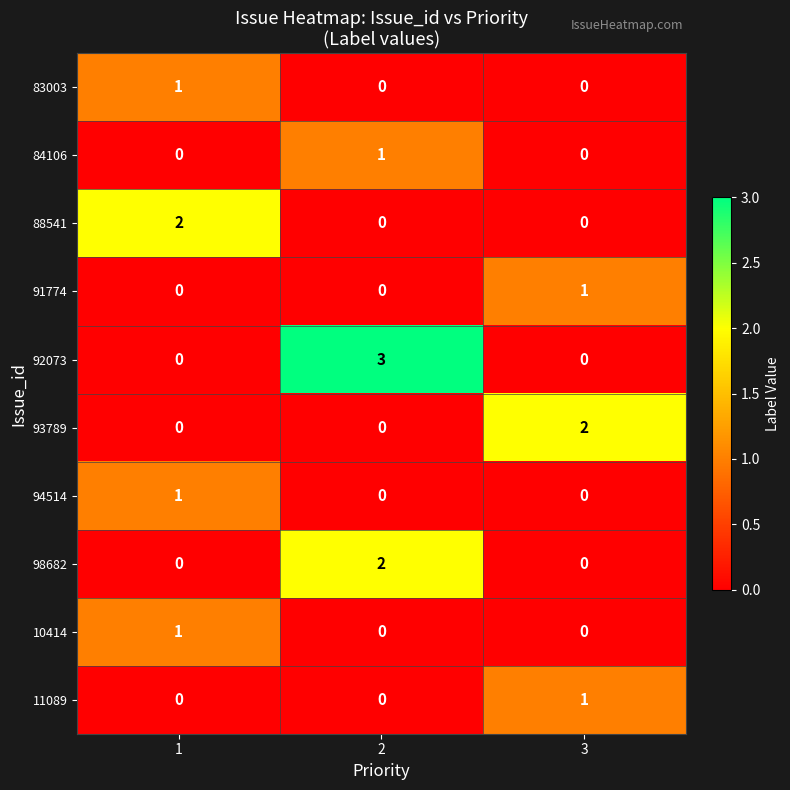

Which series has the largest total across all categories?

92073